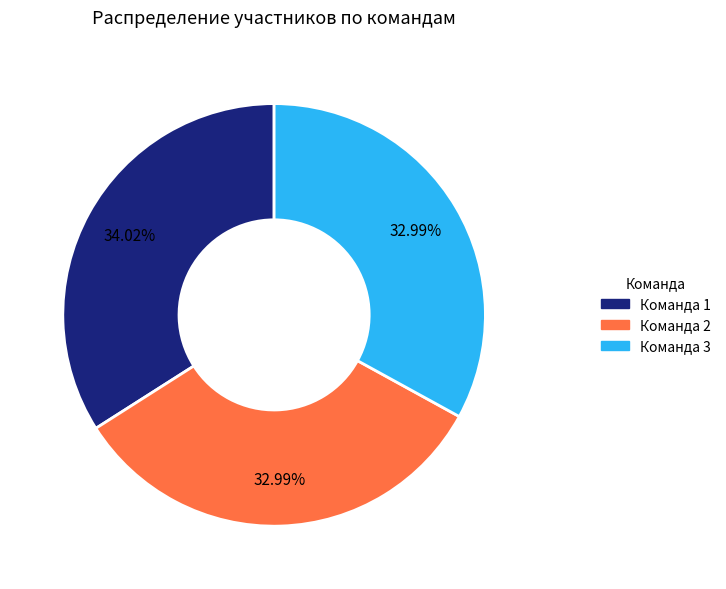

What percentage is the Команда 1 slice, to the nearest percent?

34%